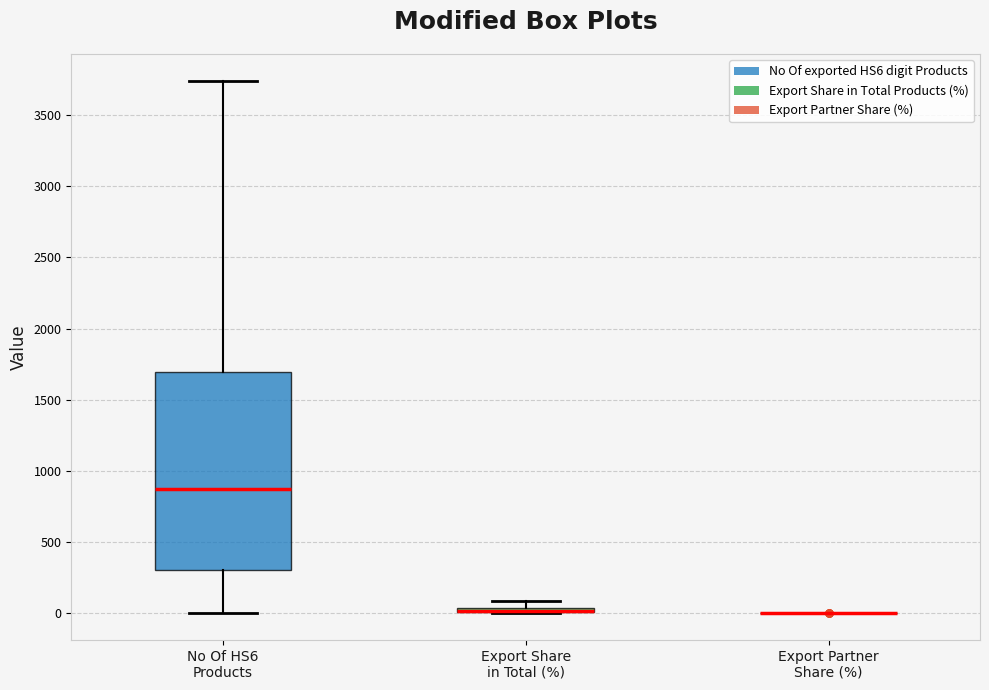

Which box is the tallest, from its lower edge to its upper edge?

No Of HS6 Products